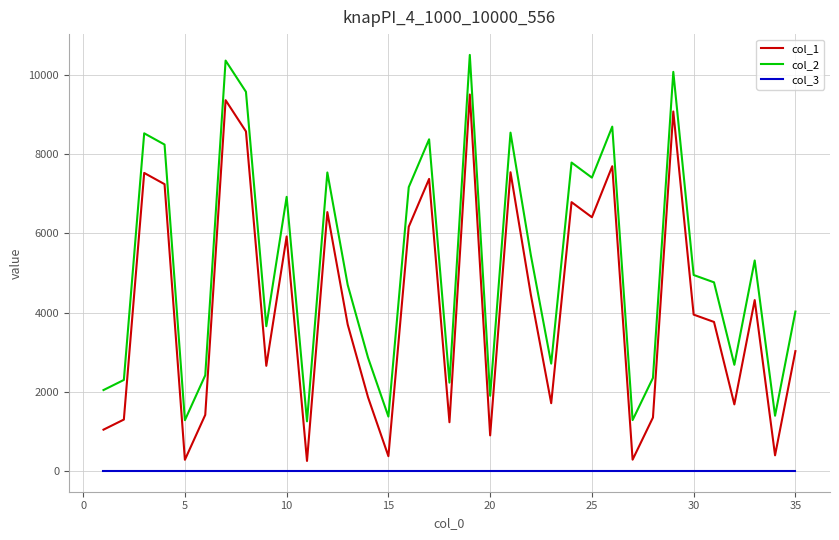

List the series in order of their overall mean, lowest first.

col_3, col_1, col_2